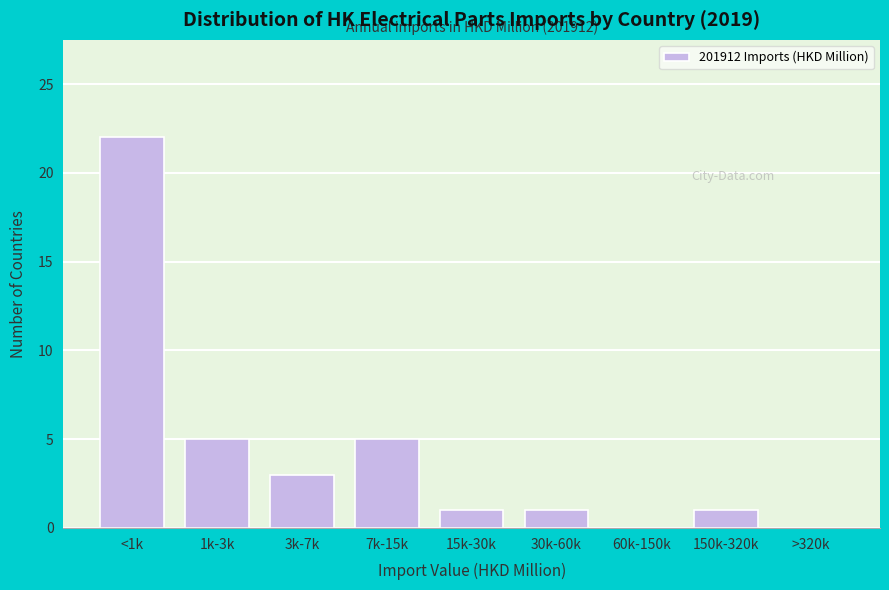

Reading right to left, transcribe all the data shown in this chart.

>320k=0	150k-320k=1	60k-150k=0	30k-60k=1	15k-30k=1	7k-15k=5	3k-7k=3	1k-3k=5	<1k=22